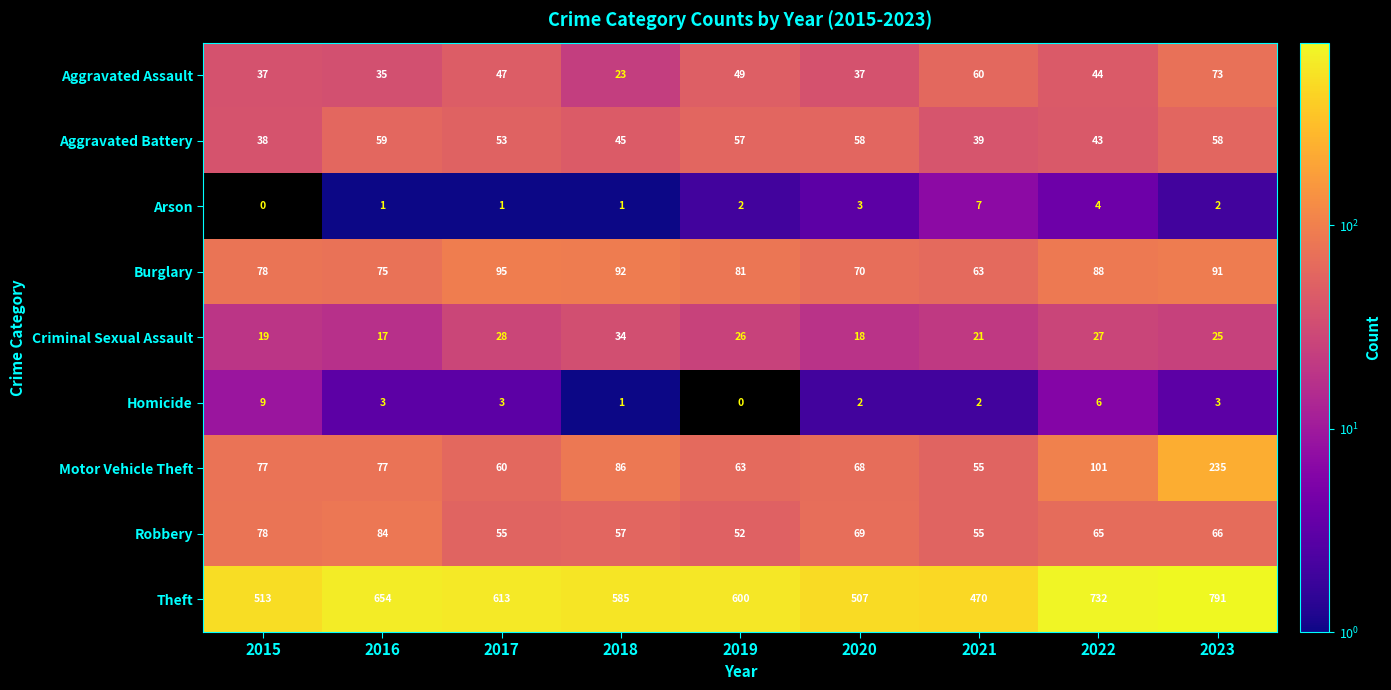

Is the value of Criminal Sexual Assault at 2021 greater than the value of Arson at 2015?

Yes